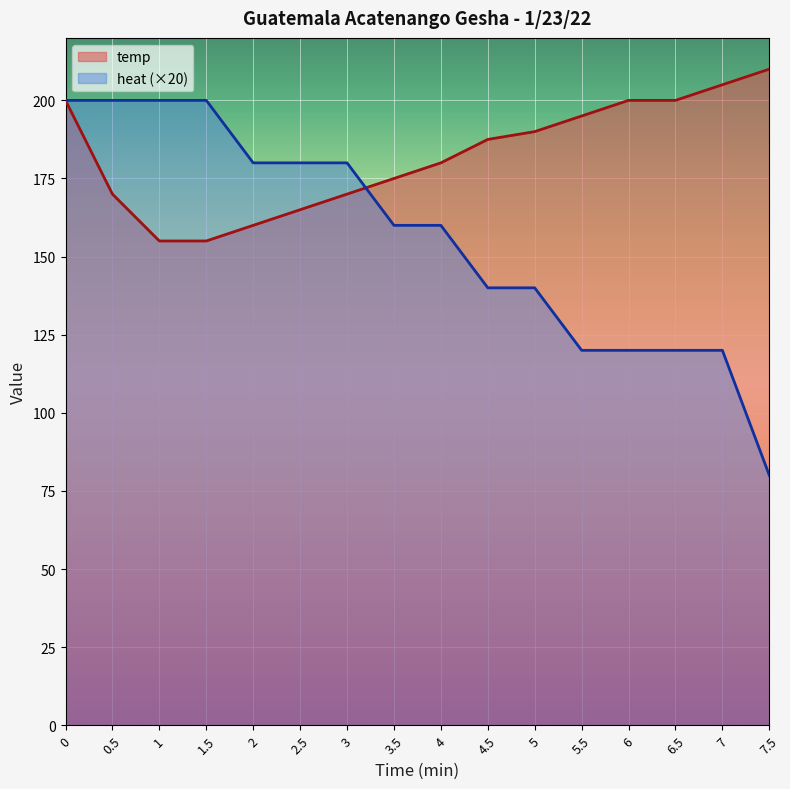

Read the temp value at 6.

200.0